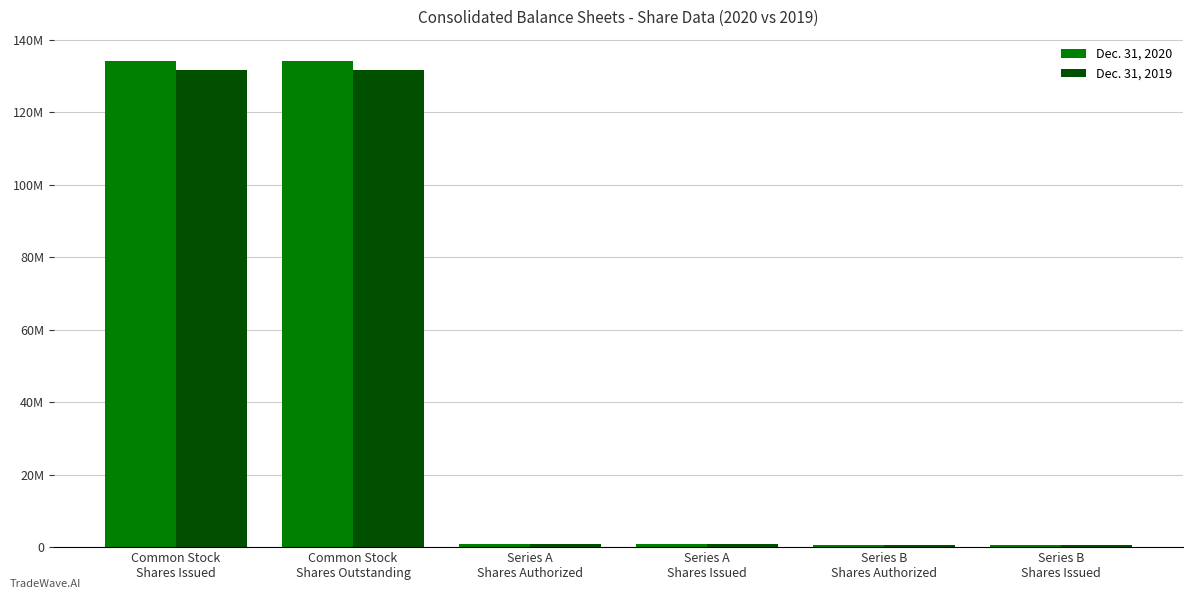

At which label does Dec. 31, 2020 reach its peak?

Common Stock
Shares Issued